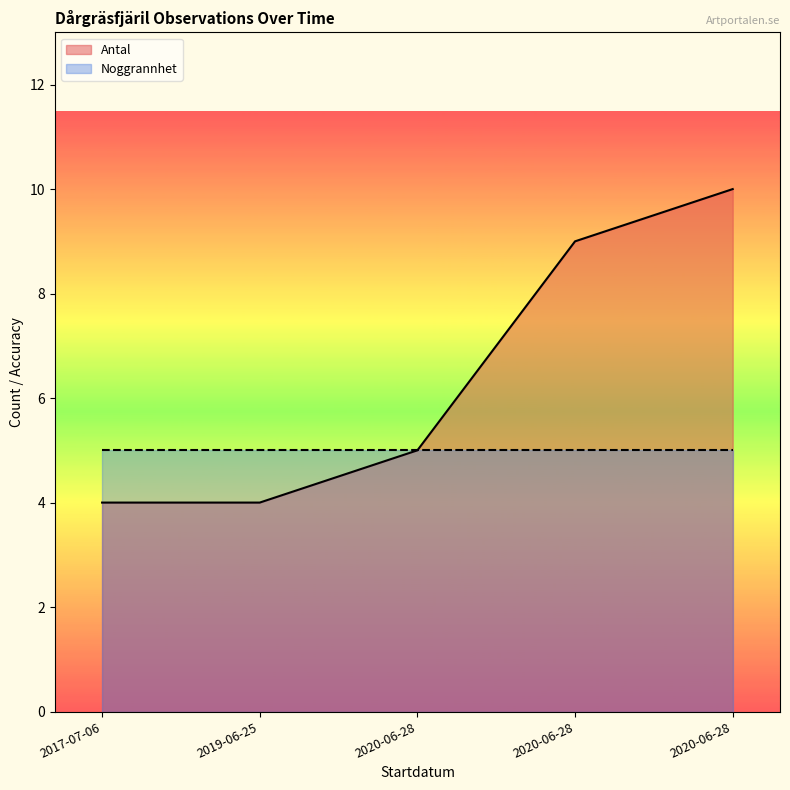

Rank the categories by value from highest to lowest.

2020-06-28, 2020-06-28, 2020-06-28, 2017-07-06, 2019-06-25